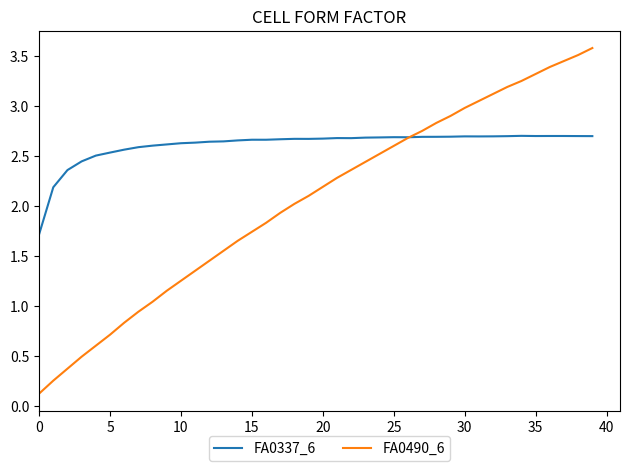

What is the maximum value shown in the chart?

3.6